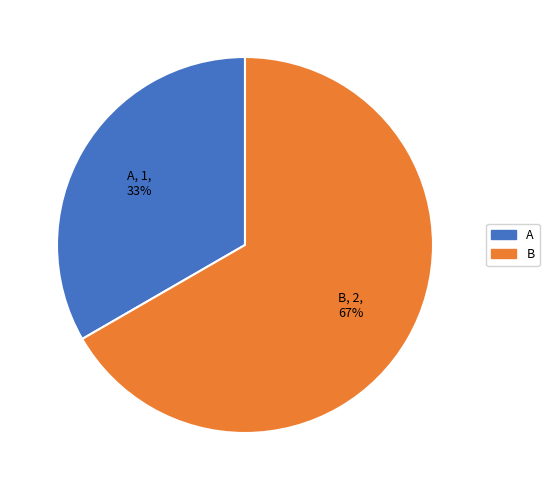

Do B and A together represent more than half of the pie?

Yes